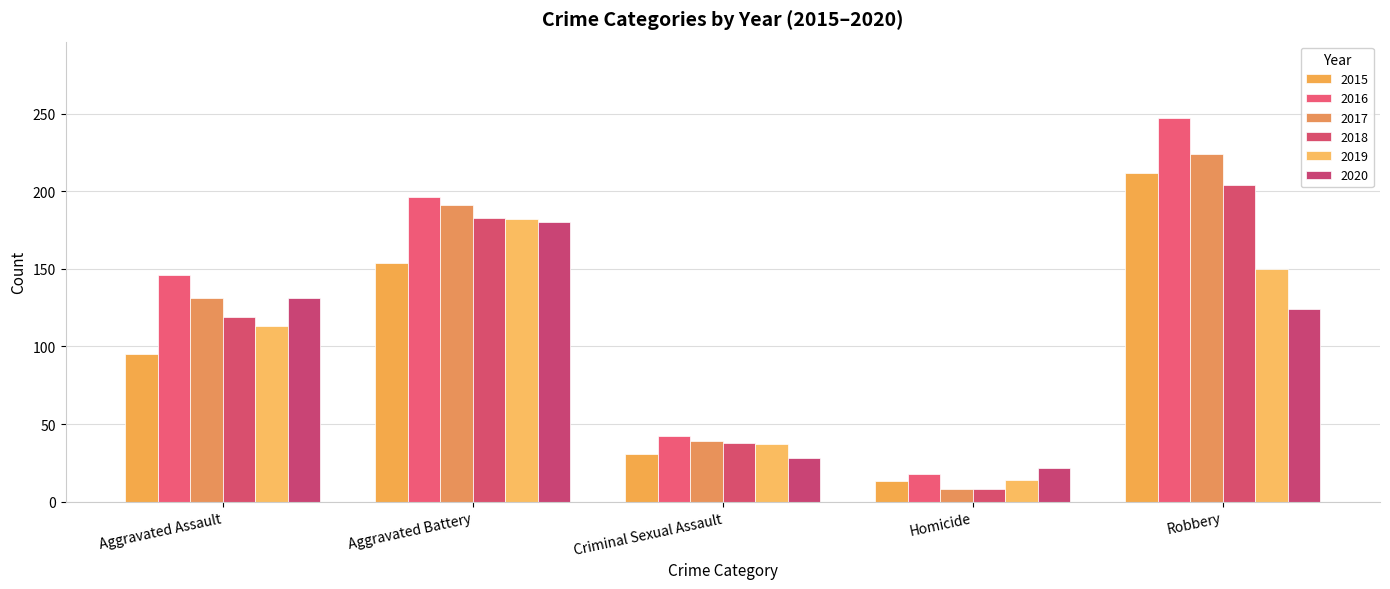

What is the label of the 4th bar from the left?

Homicide